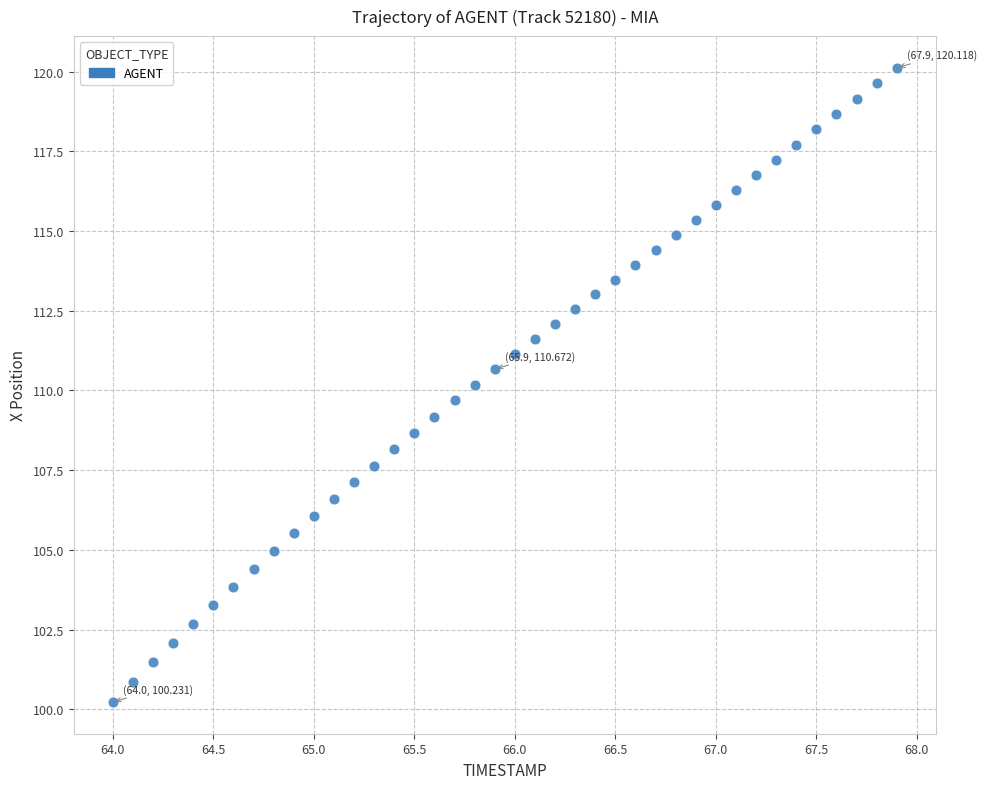

What is the range of Y values (max minus min)?

19.9